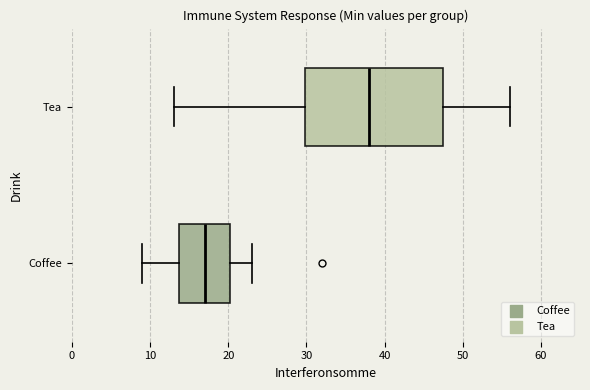

Reading bottom to top, read every box against the x-axis: the position of its median line, the range the box covers, and the ends of its whiskers. The values are not printed on the chart, so give them approximately, as read against the axis.

Coffee: median 17, box 14 to 20, whiskers 9 to 23
Tea: median 38, box 30 to 48, whiskers 13 to 56